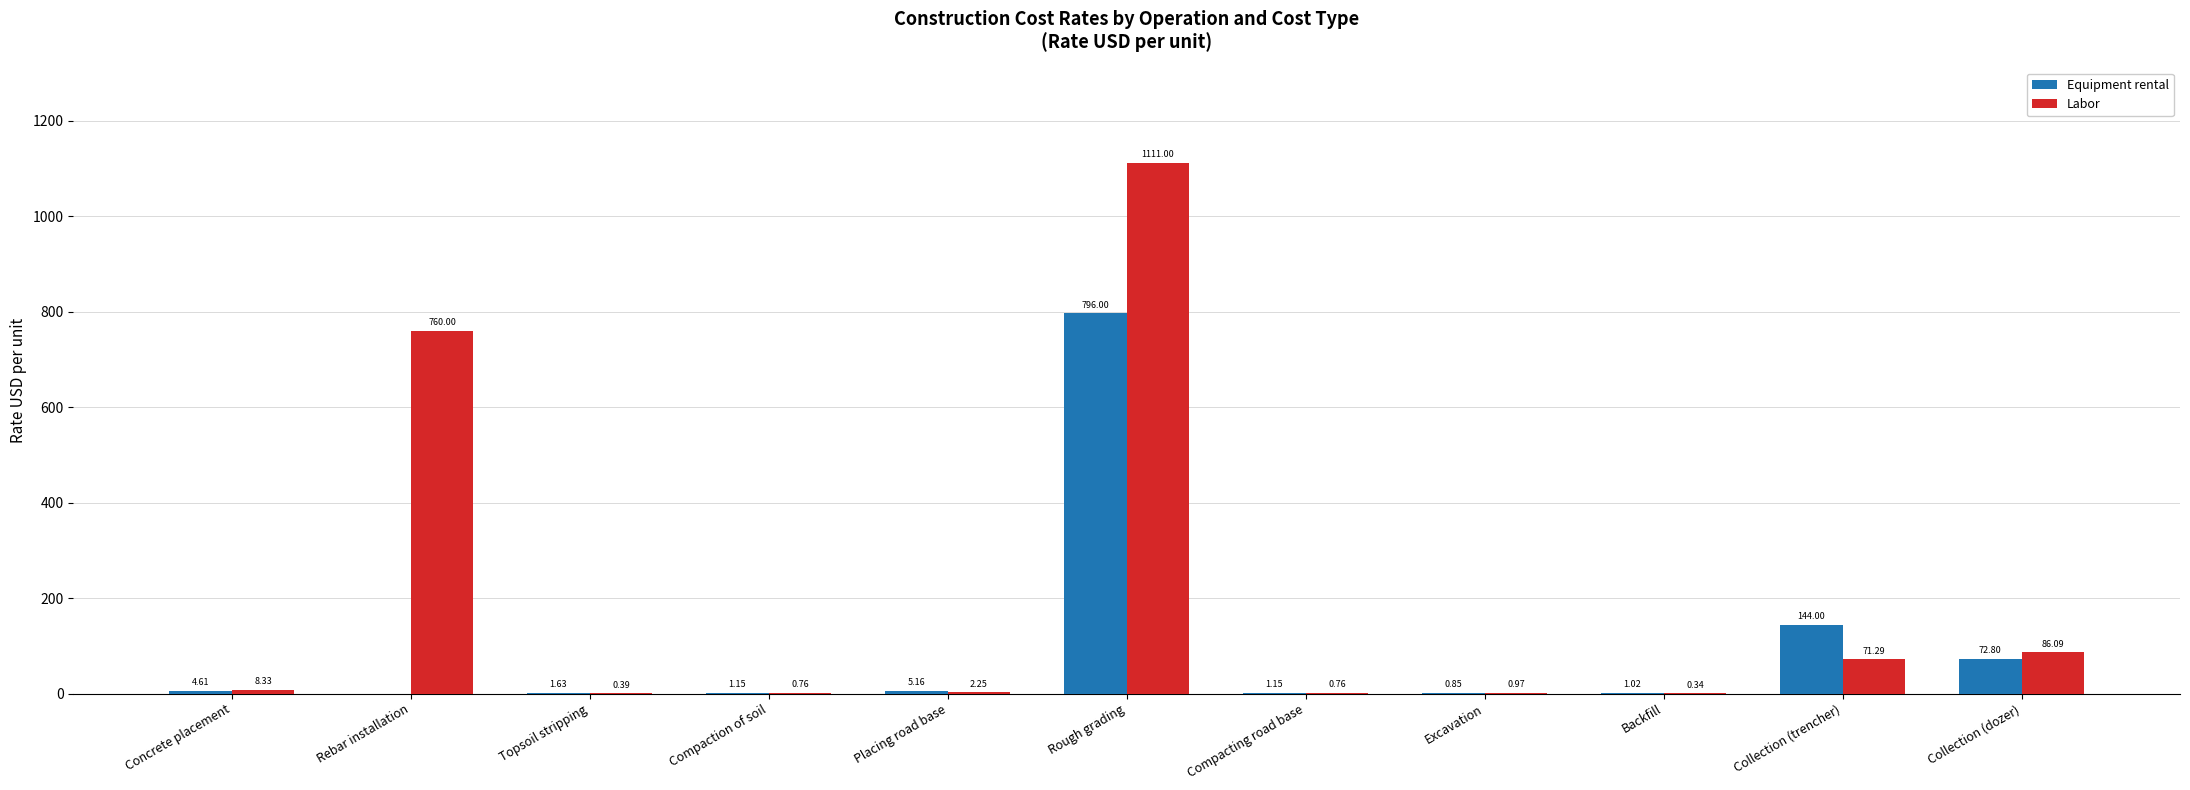

At which label does Labor first exceed 2?

Concrete placement